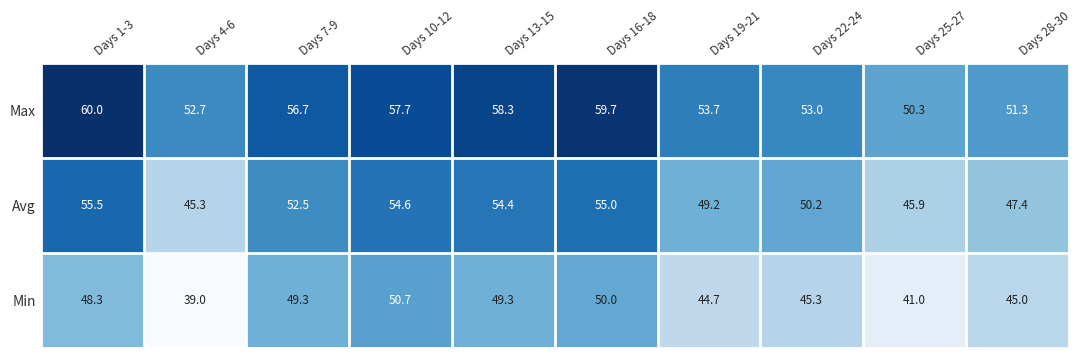

What is the minimum value shown in the chart?

39.0